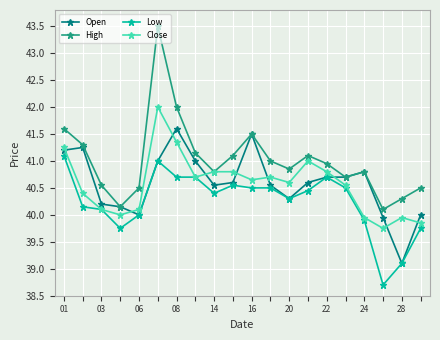

True or false: High has more than 0 points higher than both neighbors.

True